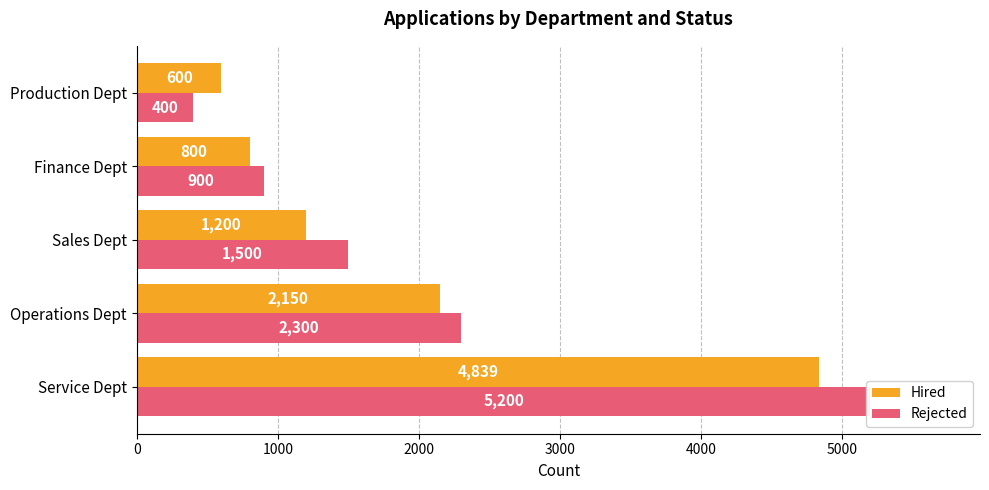

What is the difference between the maximum and minimum values in the Rejected series?

4800